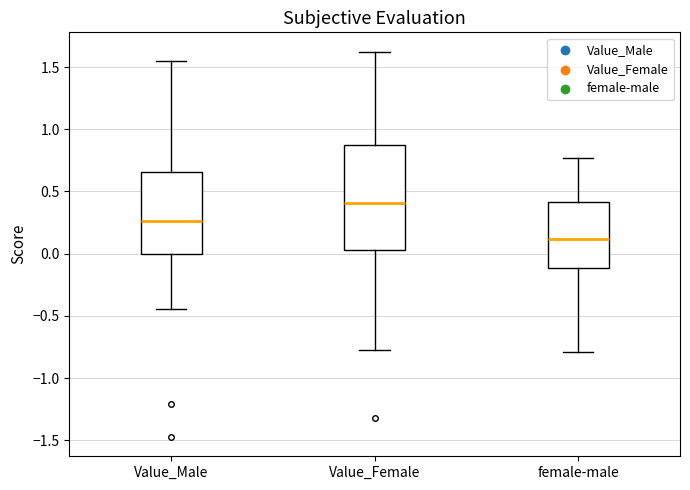

Reading left to right, read every box against the y-axis: the position of its median line, the range the box covers, and the ends of its whiskers. The values are not printed on the chart, so give them approximately, as read against the axis.

Value_Male: median 0.25, box 0.00 to 0.65, whiskers -0.45 to 1.55
Value_Female: median 0.40, box 0.05 to 0.85, whiskers -0.80 to 1.60
female-male: median 0.10, box -0.10 to 0.40, whiskers -0.80 to 0.75